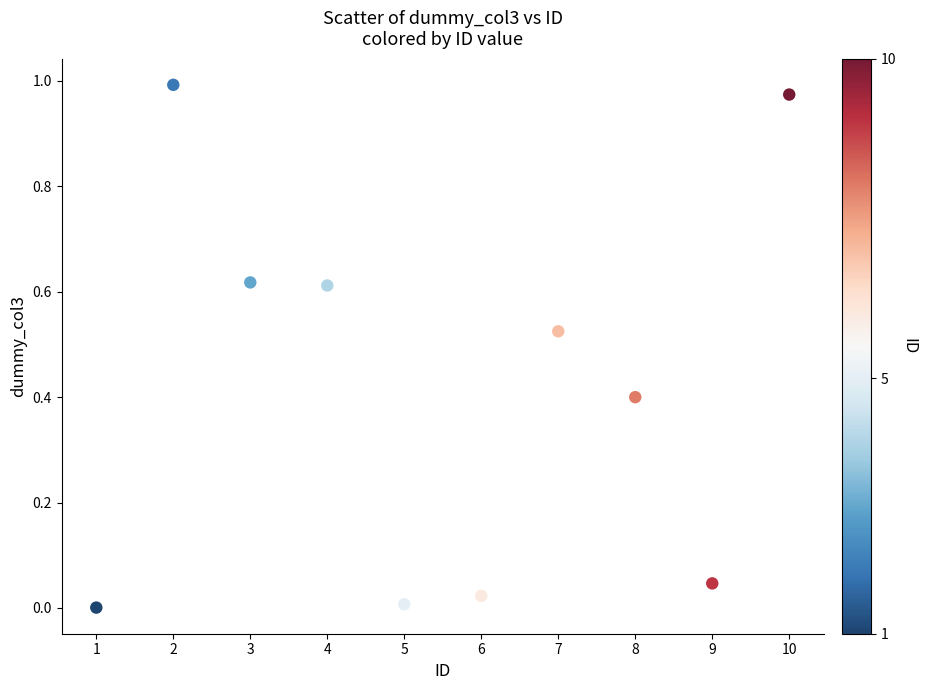

What is the average X value?

5.5